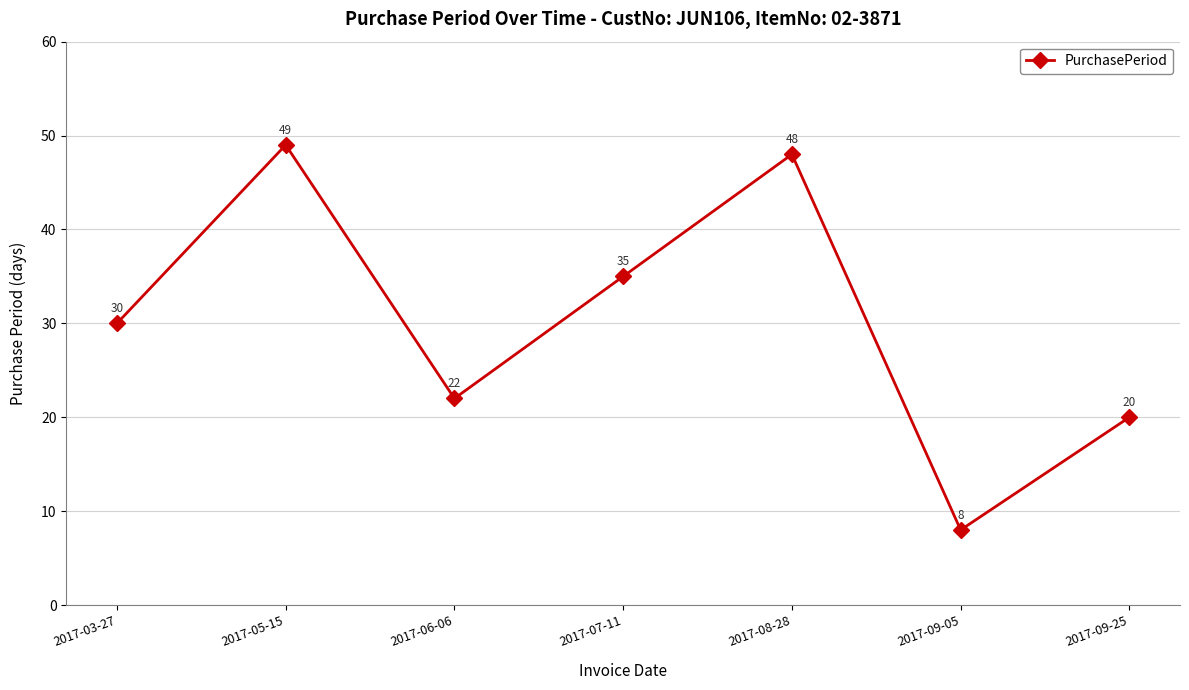

How many interior local peaks (higher than both neighbors) does the data have?

2